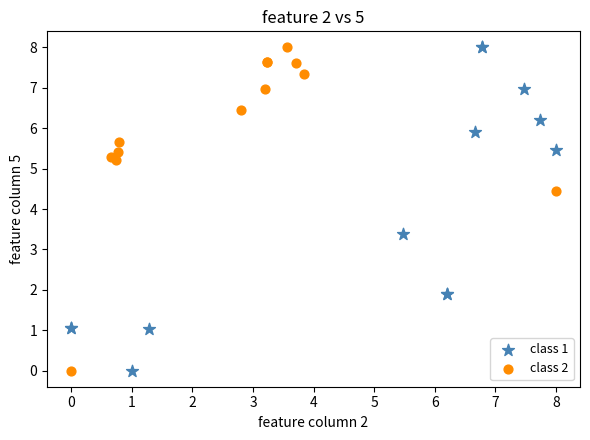

What are all the series names shown in the legend?

class 1, class 2